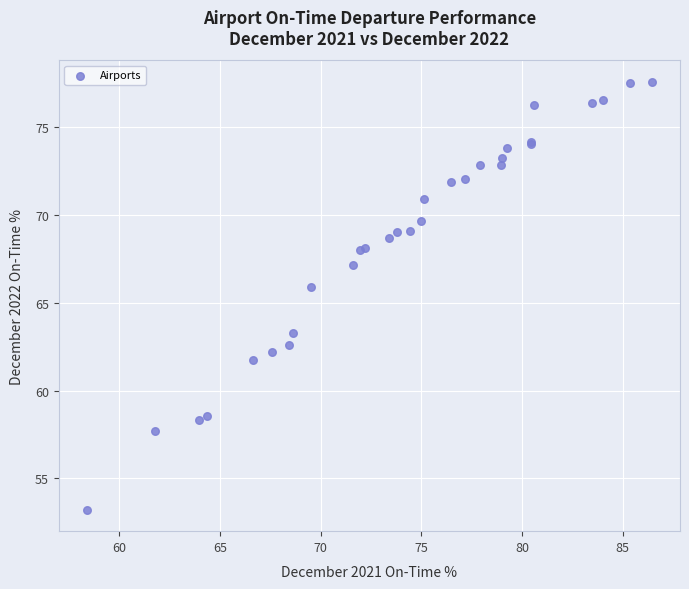

What Y value in the scatter plot is closest to 65?

65.9